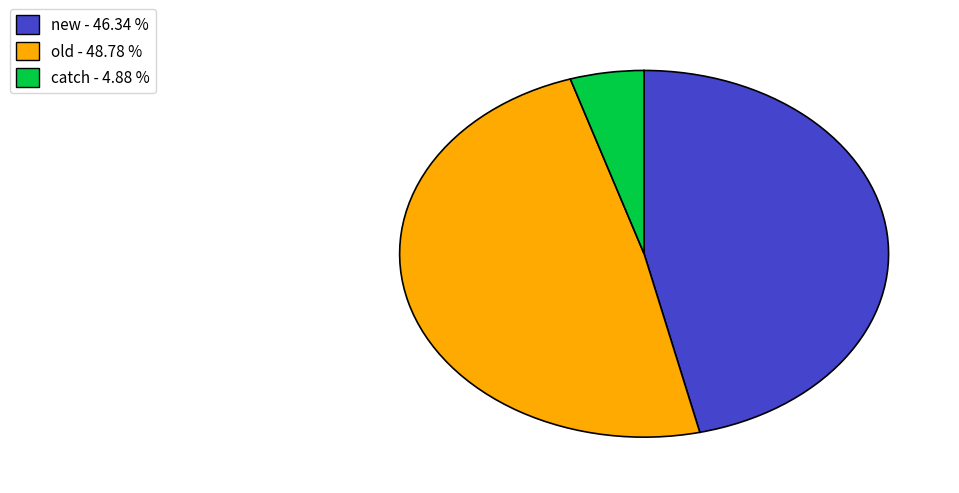

Is there a majority slice in this chart?

No